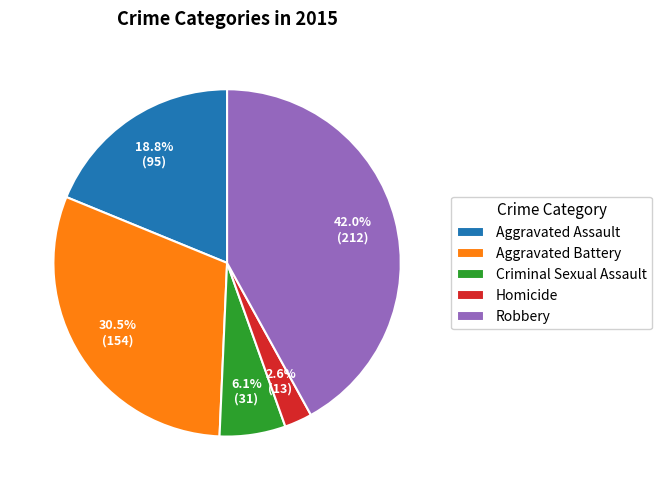

What percentage is the Criminal Sexual Assault slice, to the nearest percent?

6%